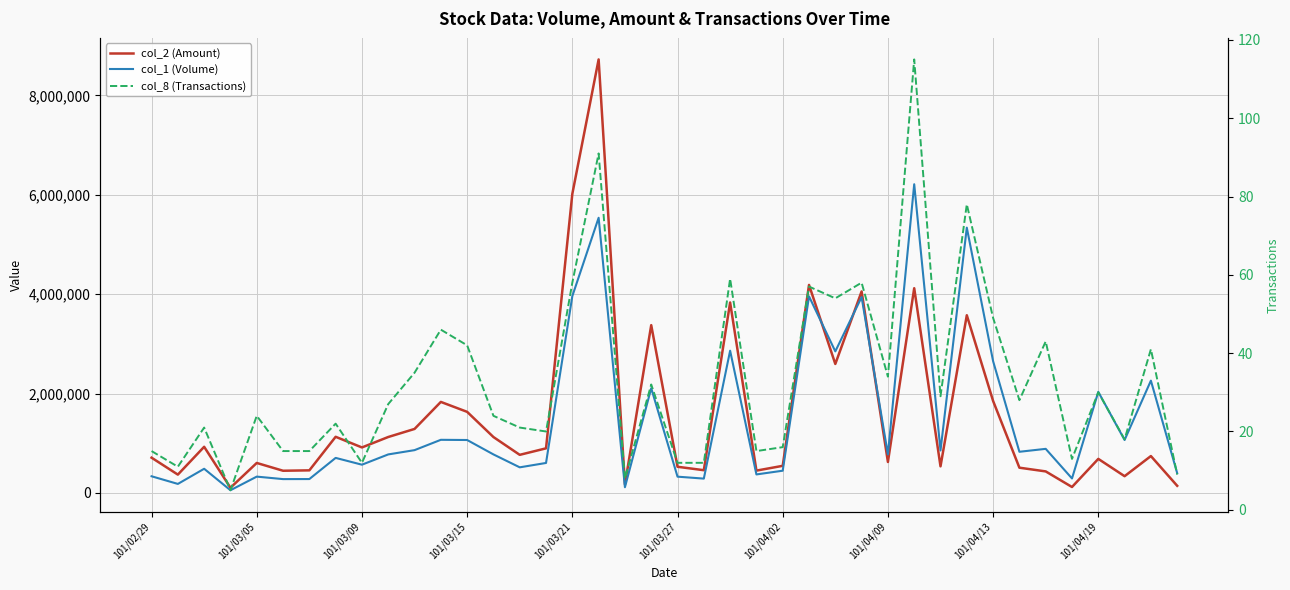

Reading left to right, what are all the values shown in this chart?

col_2 (Amount): 708230	367280	927260	102940	602060	445250	453150	1128740	914370	1124550	1286770	1830940	1630970	1123820	765470	896300	6019530	8725450	172000	3376070	525260	456220	3832480	447930	544310	4185890	2594810	4054700	621630	4119710	533920	3575460	1849990	506680	431940	118070	684030	335630	740900	142110
col_1 (Volume): 334000	180000	485000	53000	327000	277000	278000	704000	567000	774000	860000	1068000	1064000	774000	514000	602000	3961000	5538000	113000	2107000	326000	287000	2862000	371000	446000	3956000	2848000	3941000	774000	6213000	853000	5339000	2651000	827000	886000	290000	2033000	1064000	2259000	397000
col_8 (Transactions): 15	11	21	5	24	15	15	22	12	27	35	46	42	24	21	20	58	91	8	32	12	12	59	15	16	57	54	58	34	115	29	78	49	28	43	13	30	18	41	9